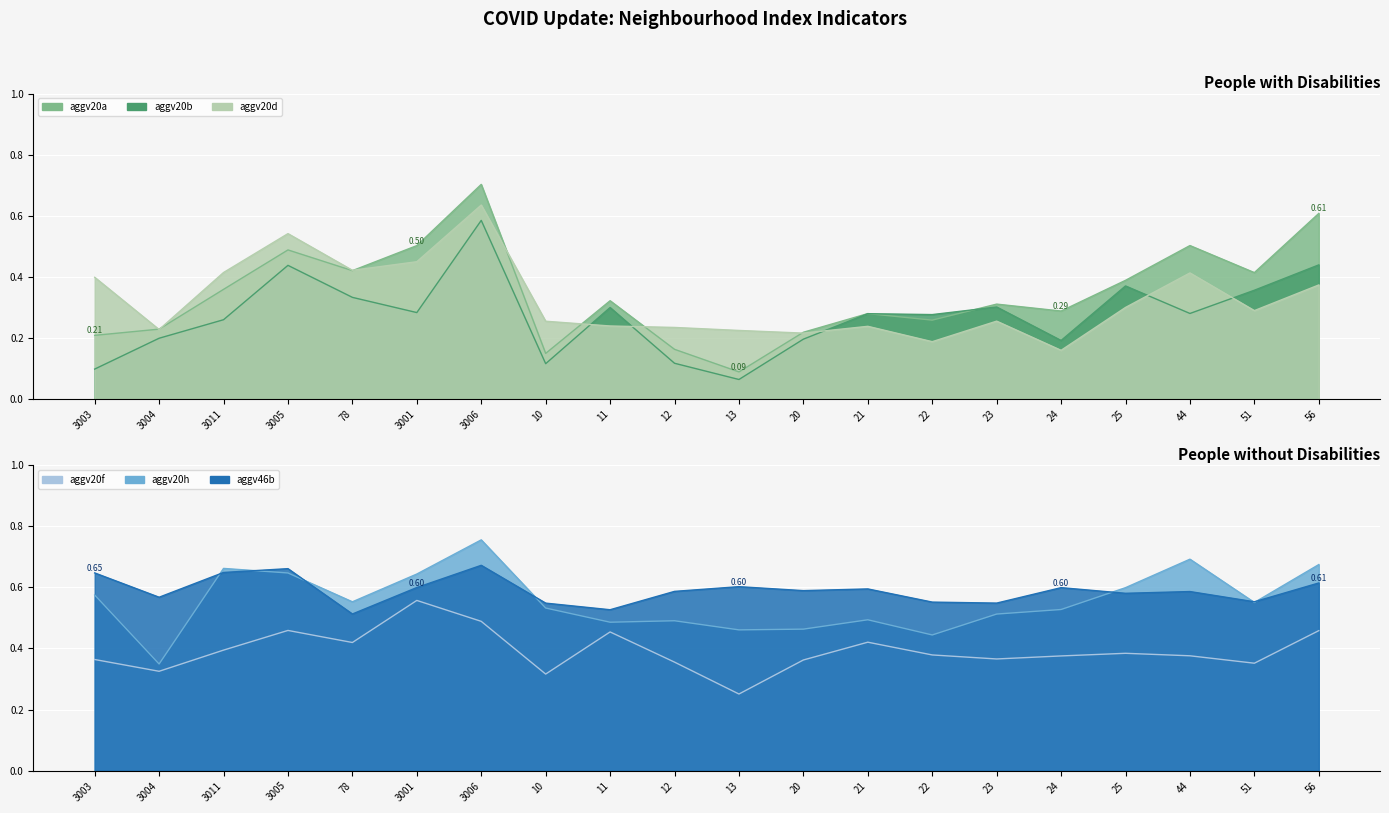

What is the total value across all series at 22?

2.1